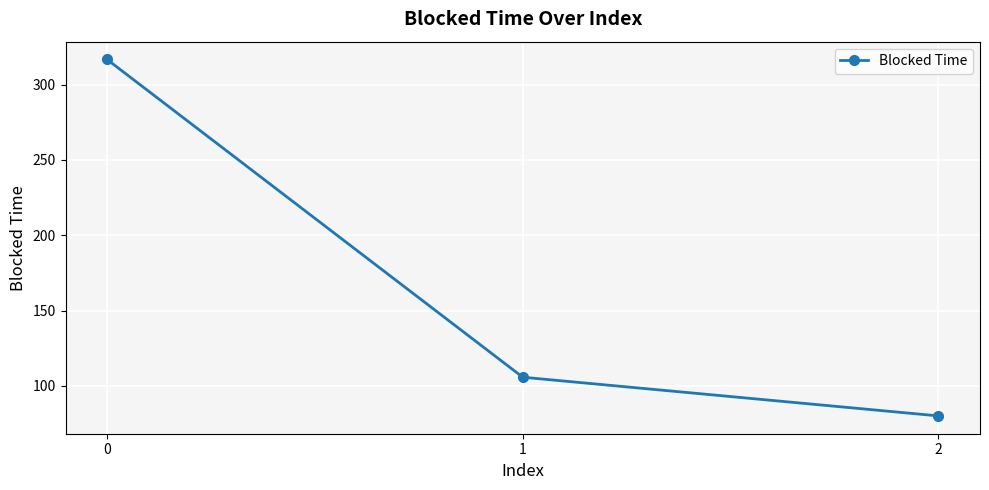

What is the difference between the values at 1 and 2?

25.7